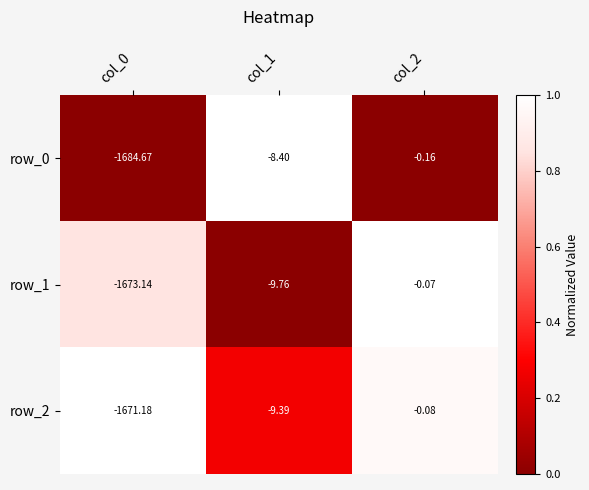

Reading left to right, transcribe all the data shown in this chart.

row_0: 0.0	1.0	0.0
row_1: 0.9	0.0	1.0
row_2: 1.0	0.3	1.0